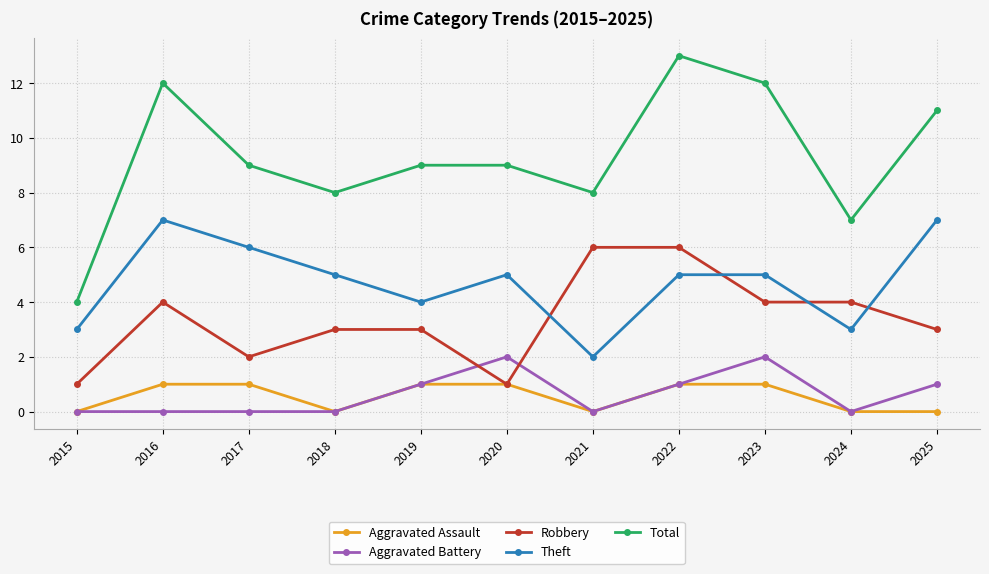

Which series has the largest total across all categories?

Total